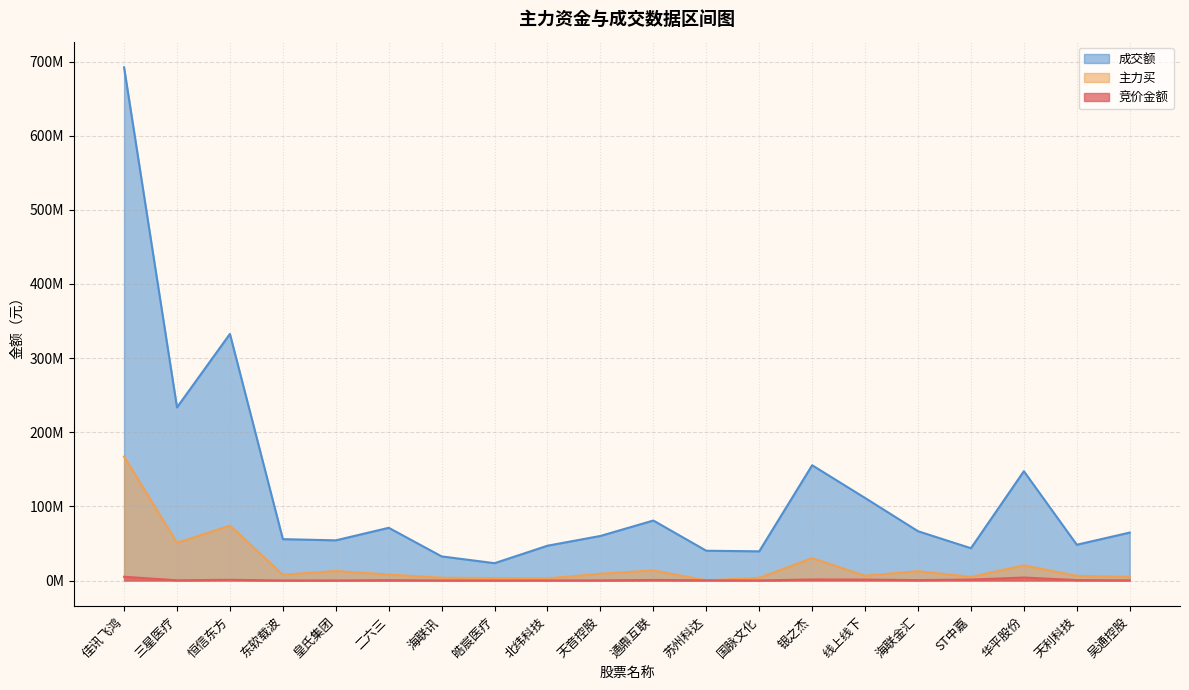

What is the minimum value for 竞价金额?

45014